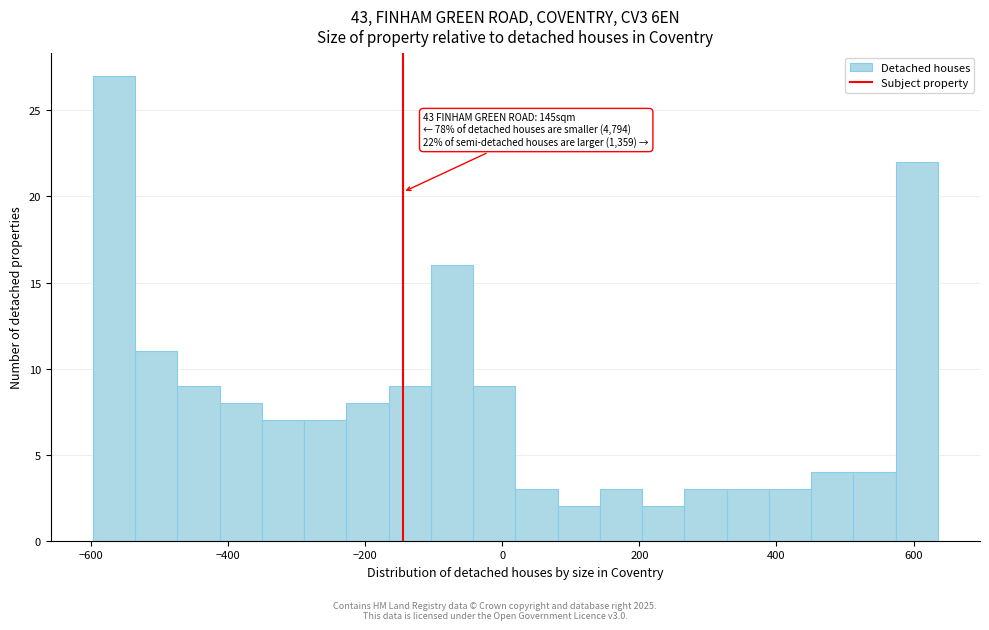

Read against the x-axis, roughly where is the centre of the tallest bar?

-560